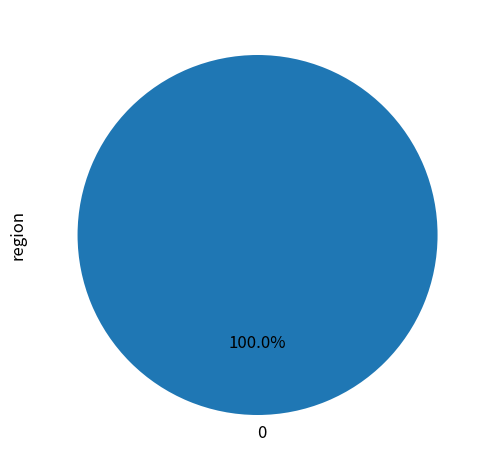

To the nearest percent, what portion does 0 represent?

100%